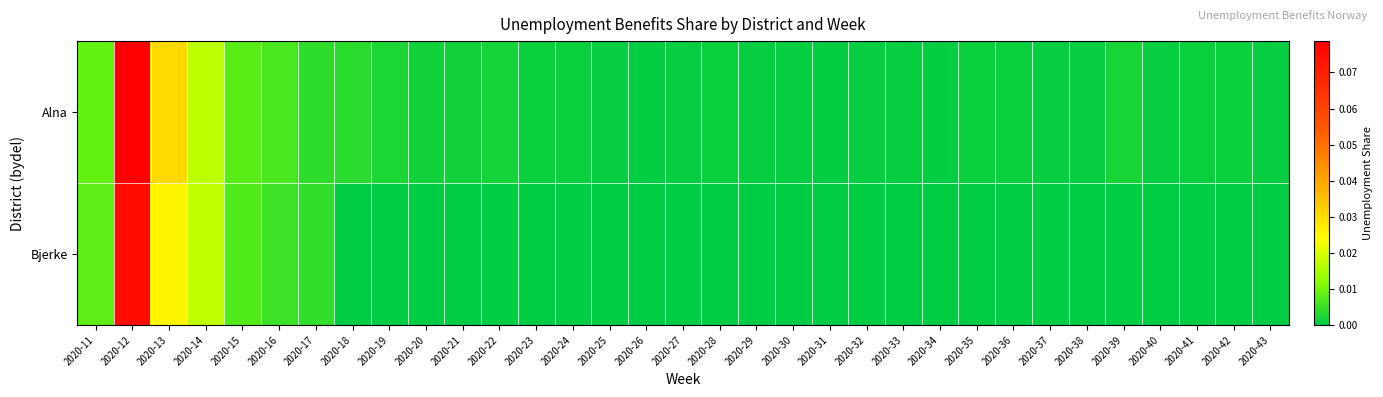

Between 2020-31 and 2020-41, which series saw the biggest shift?

Alna